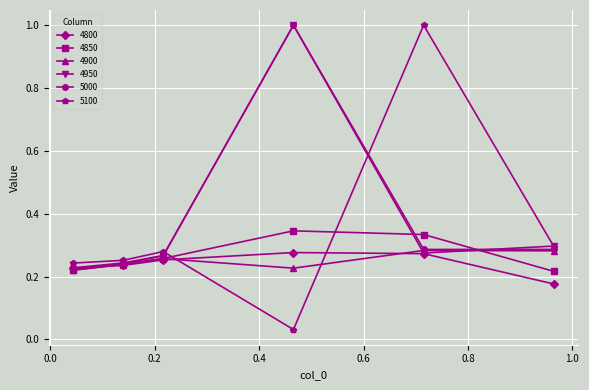

True or false: 5100 and 4900 intersect in this chart.

True